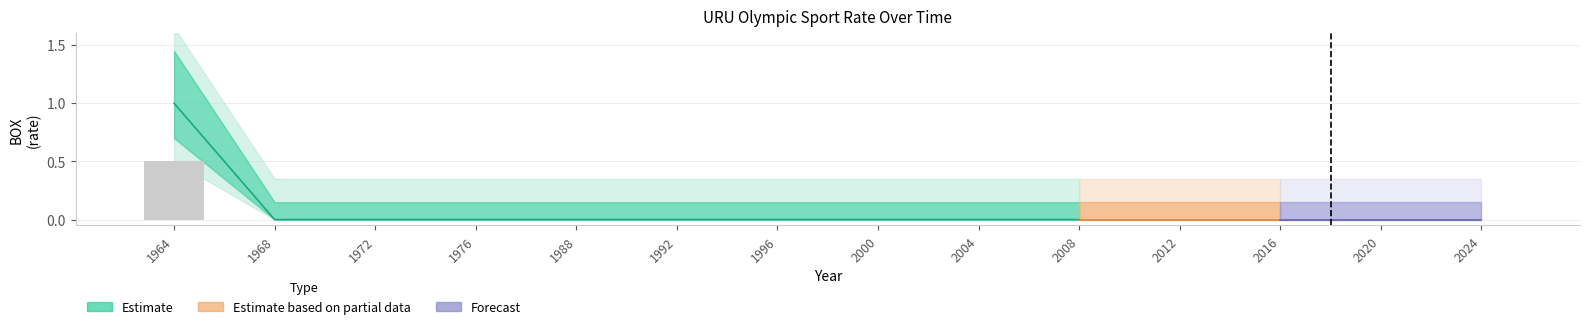

The BOX series shows 0 at 2004. True or false?

True